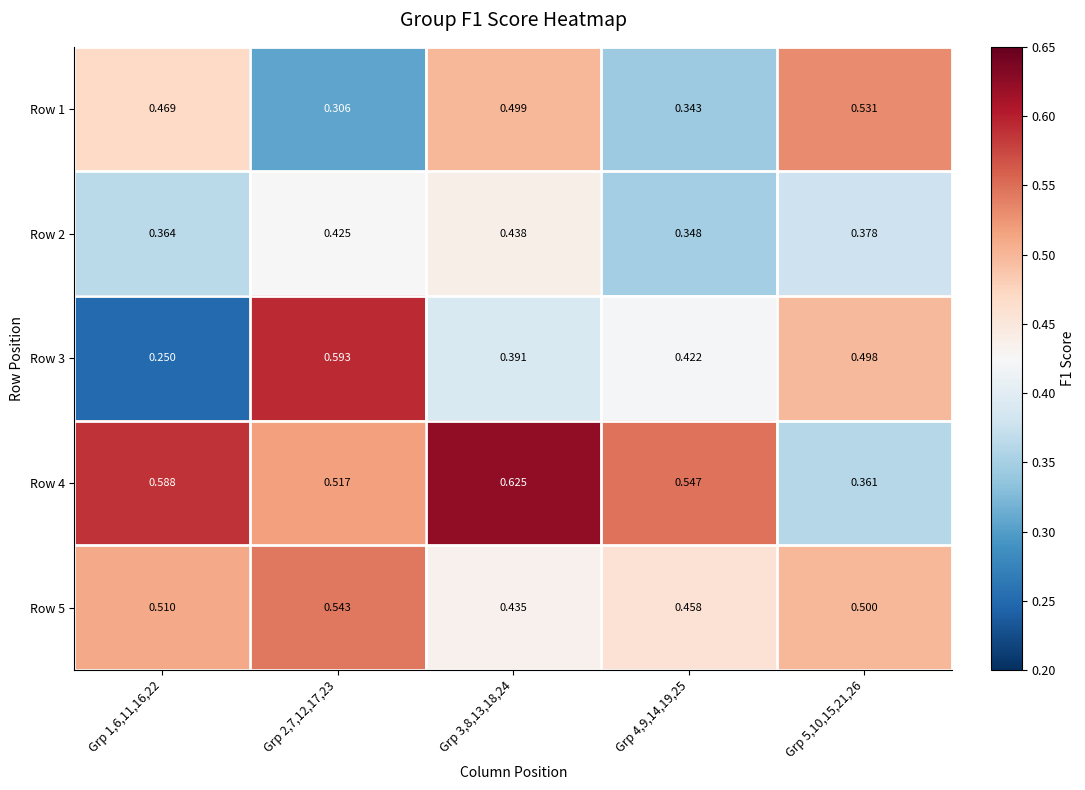

Is the value of Row 1 at Grp 5,10,15,21,26 greater than the value of Row 2 at Grp 3,8,13,18,24?

Yes